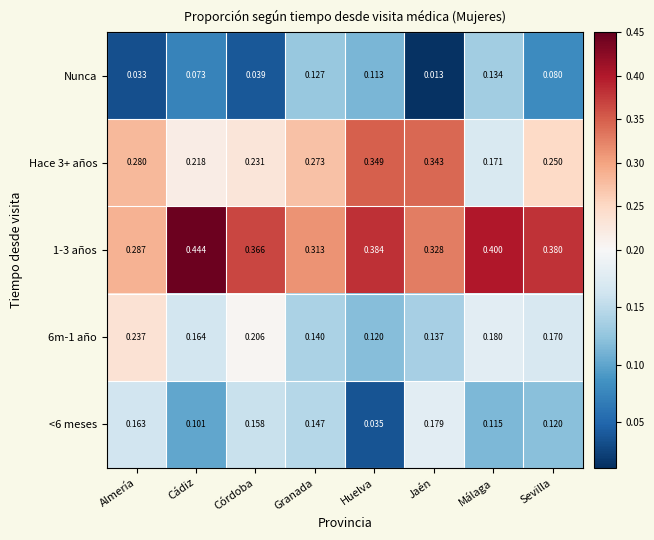

Where is Nunca nearest to the value 0?

Jaén